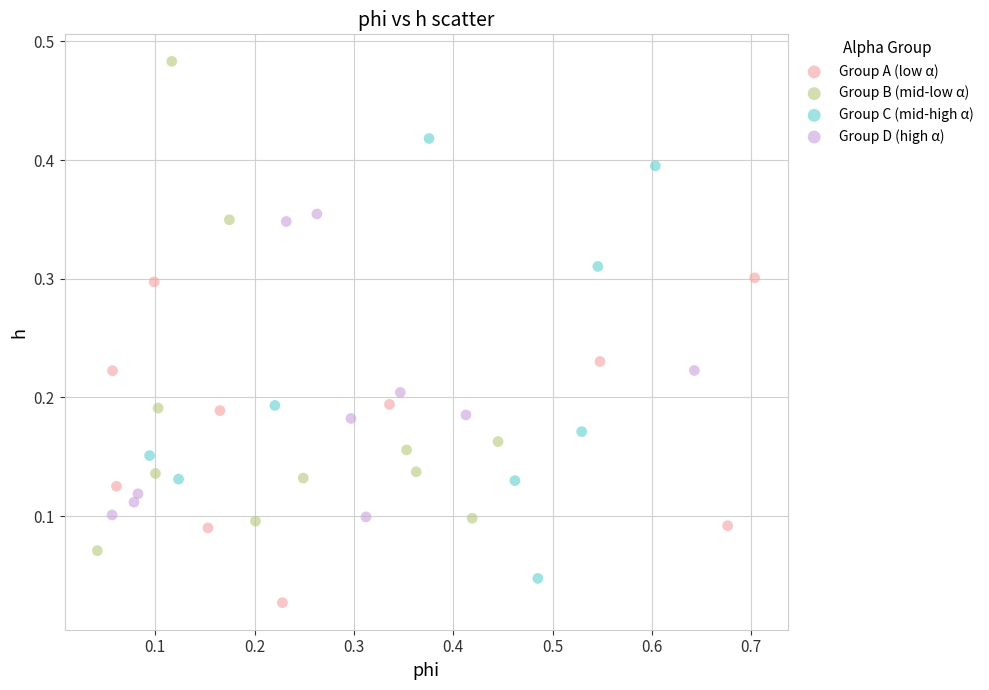

Which series contains the lowest Y value?

Group A (low α)